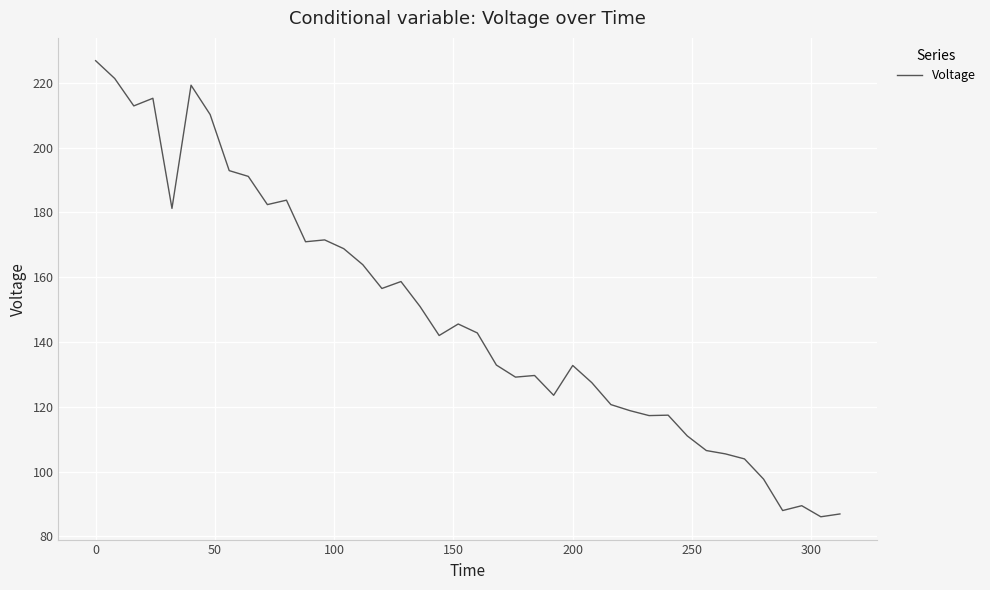

What is the difference between the maximum and minimum values?

140.8